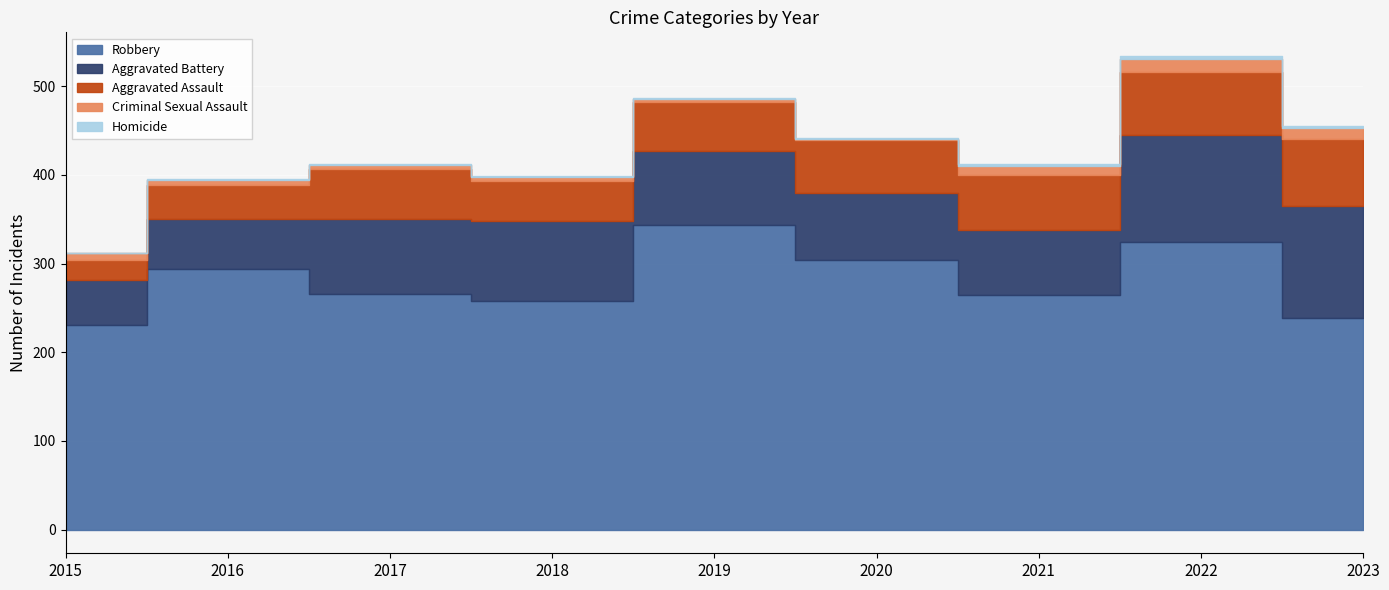

What is the difference between the Aggravated Assault values at 2022 and 2023?

4